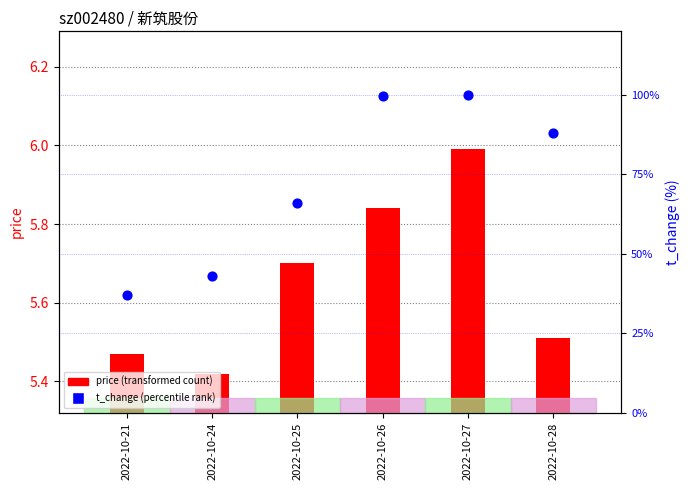

Which series has the widest spread of Y values?

t_change (percentile rank)